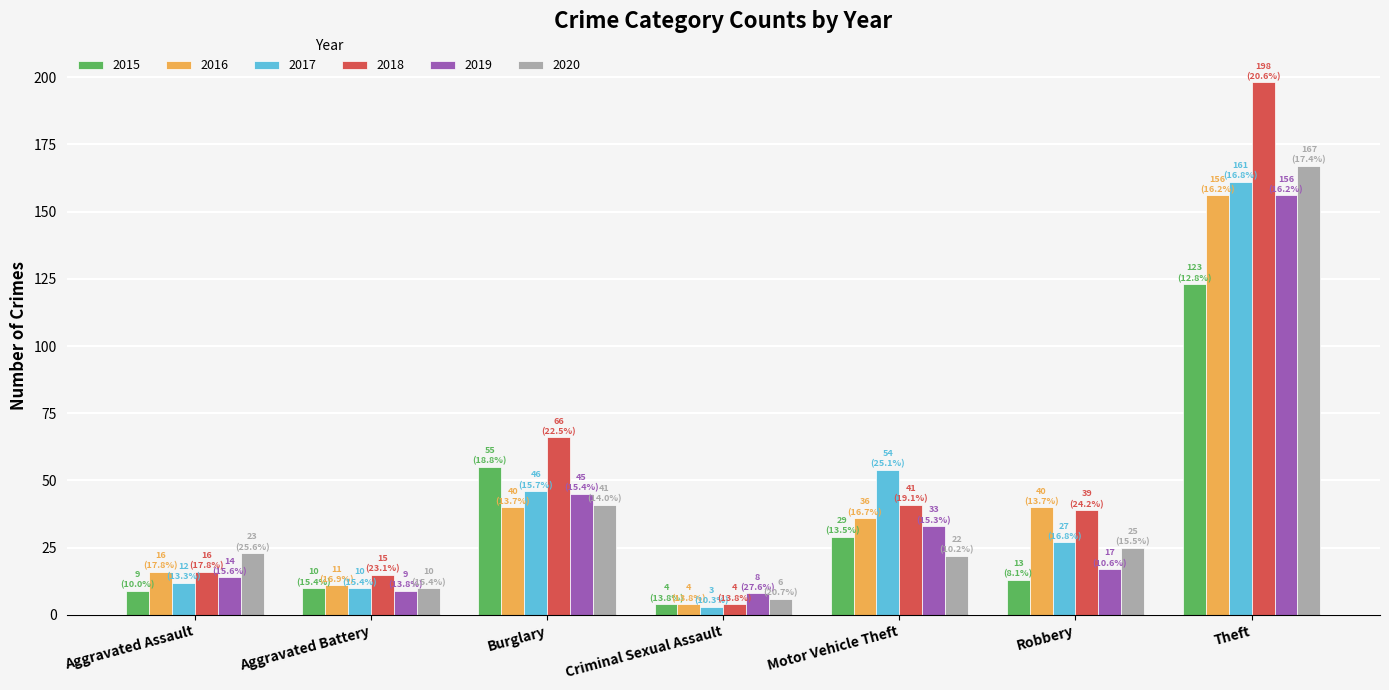

The 2020 series shows 10 at Aggravated Battery. True or false?

True